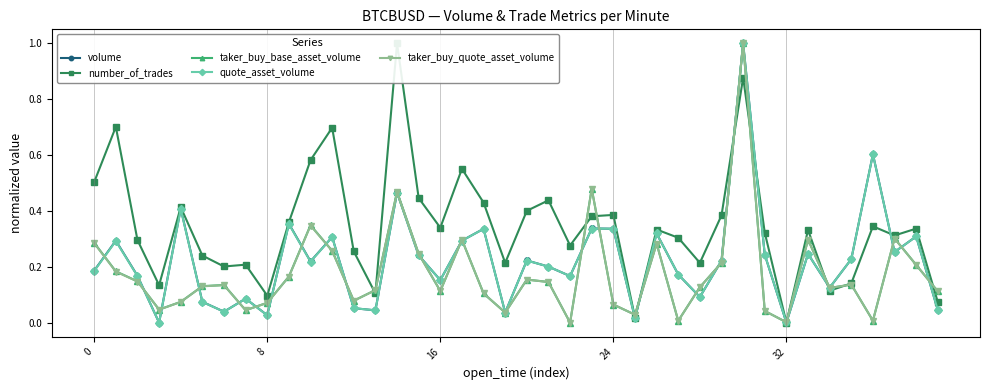

What is the value of the number_of_trades point at the 7th from the left?

0.2